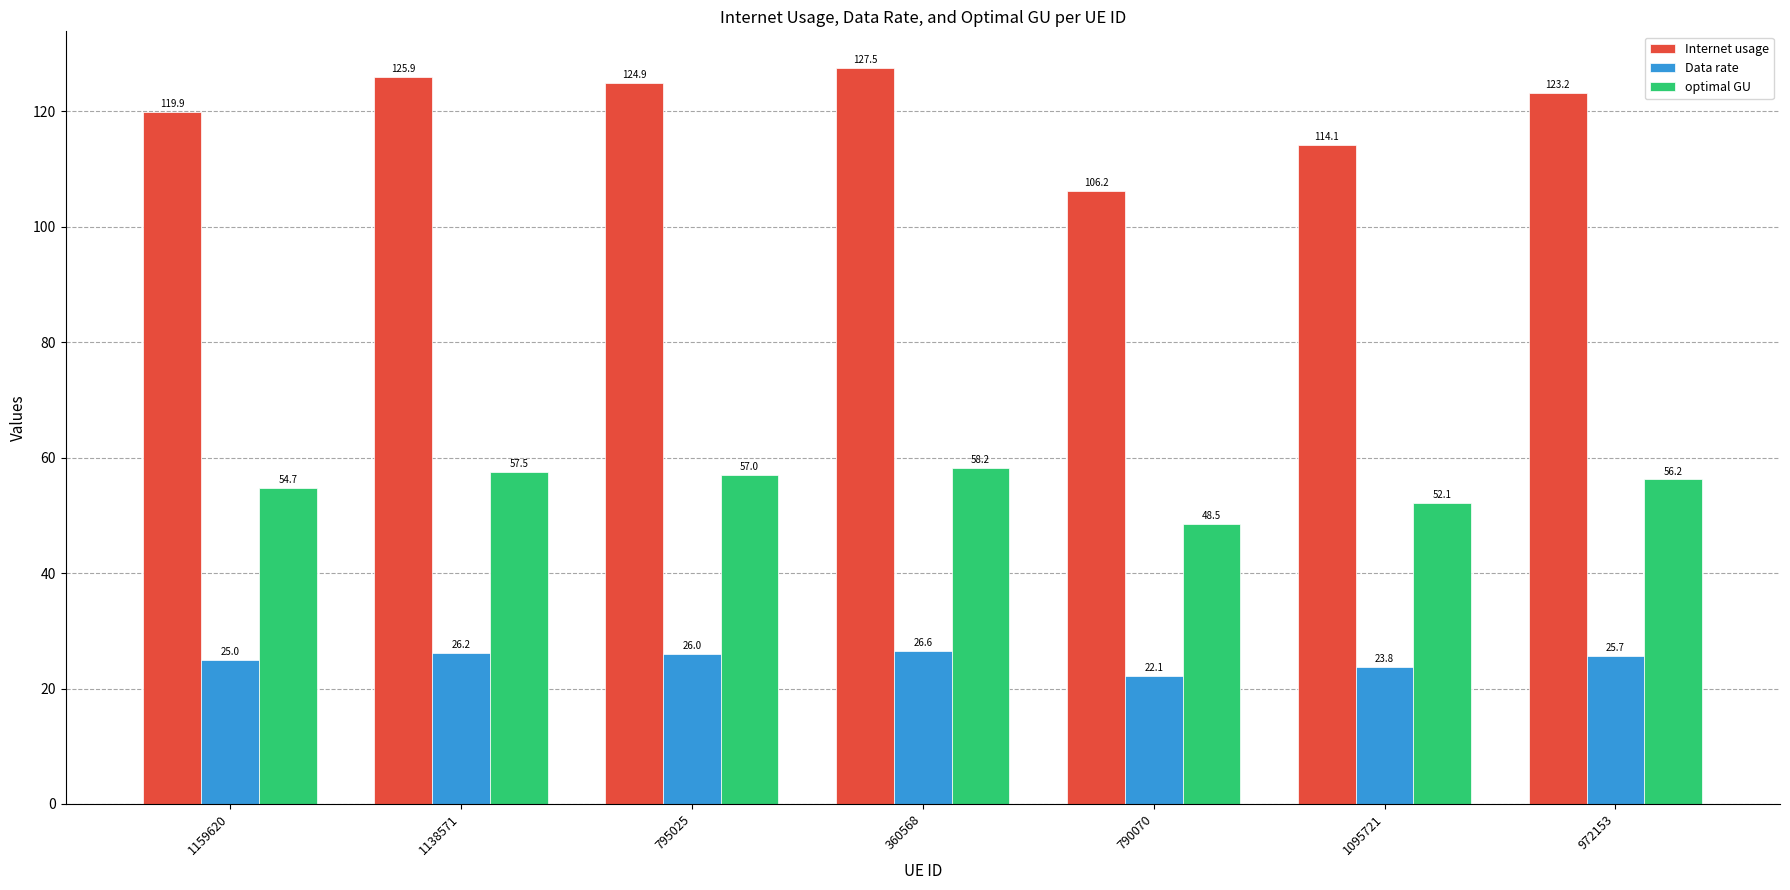

At which label does Internet usage reach its minimum?

790070